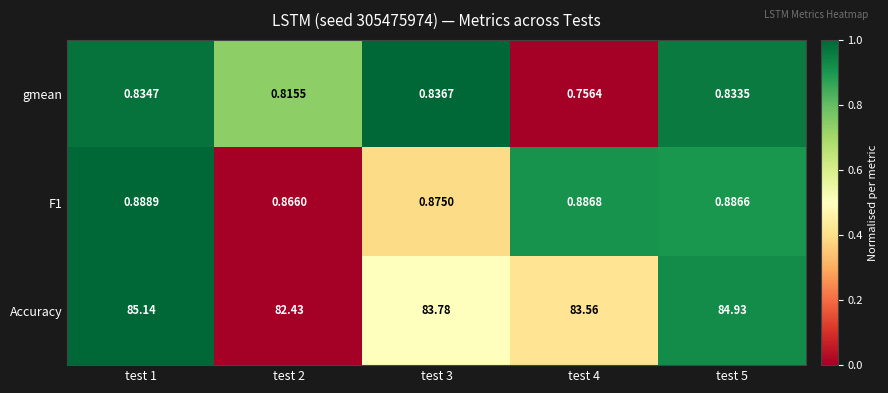

Which series has the largest total across all categories?

Accuracy